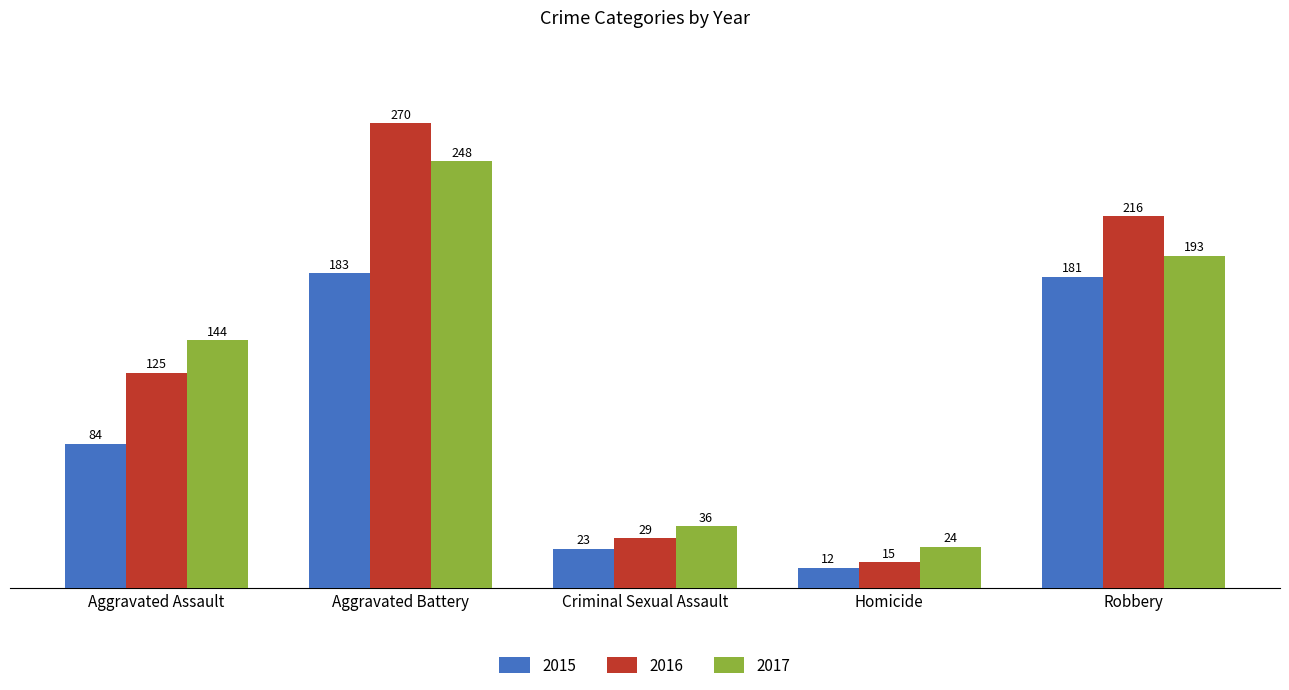

What is the sum of all 2016 values?

655